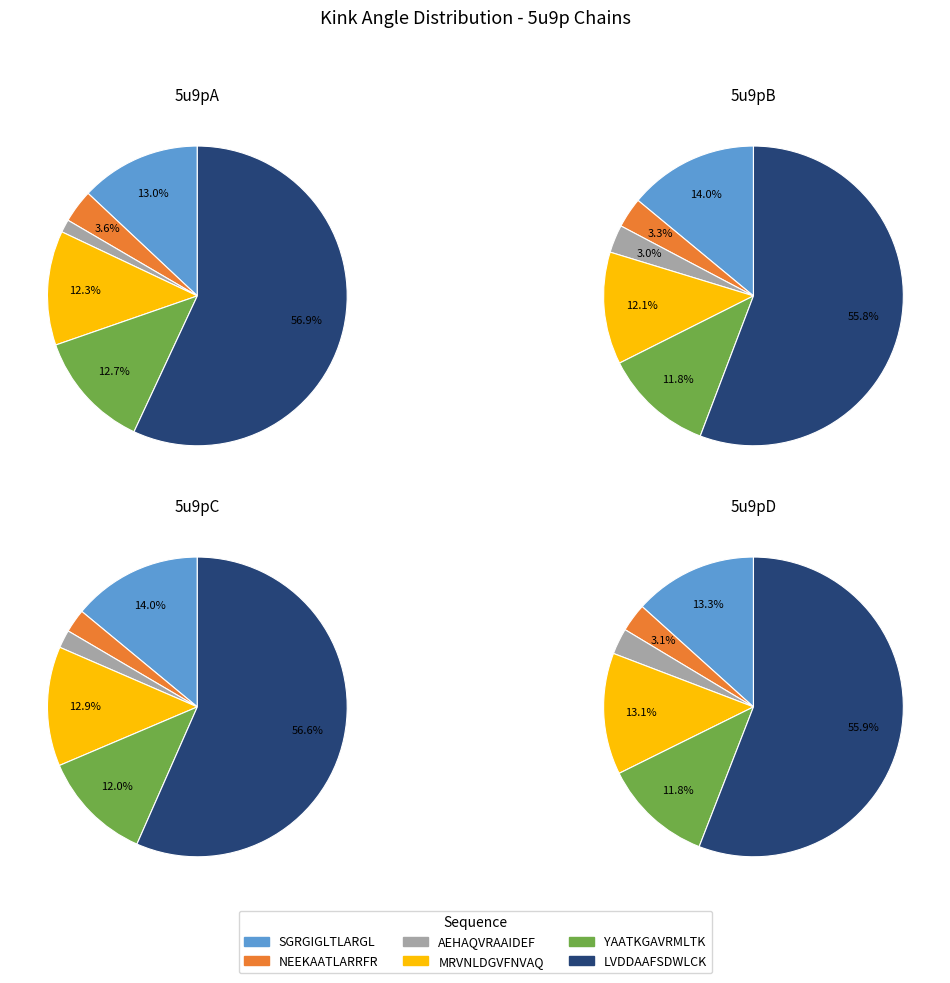

Which slice is the smallest?

AEHAQVRAAIDEF